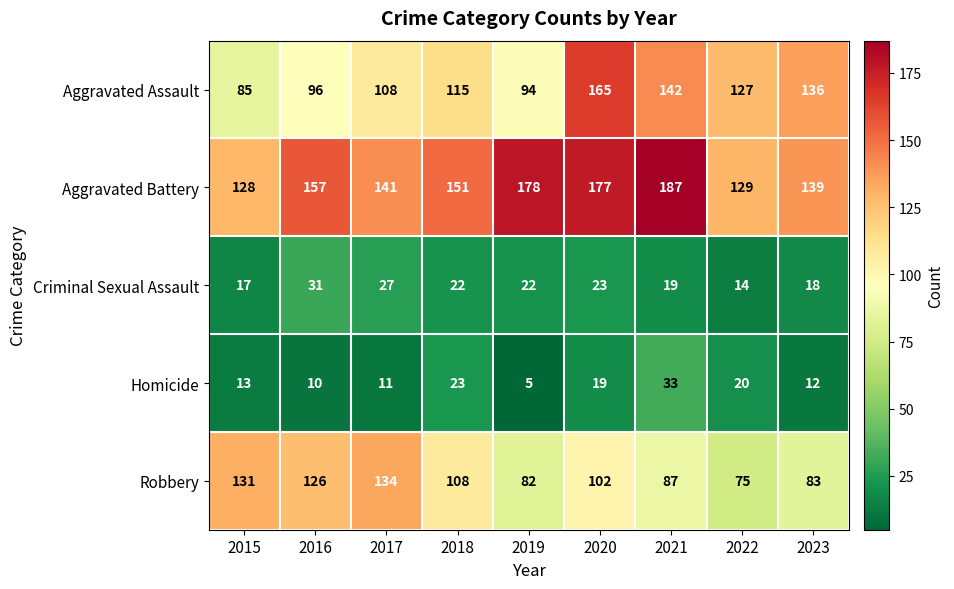

At how many categories does at least one series exceed 172?

3